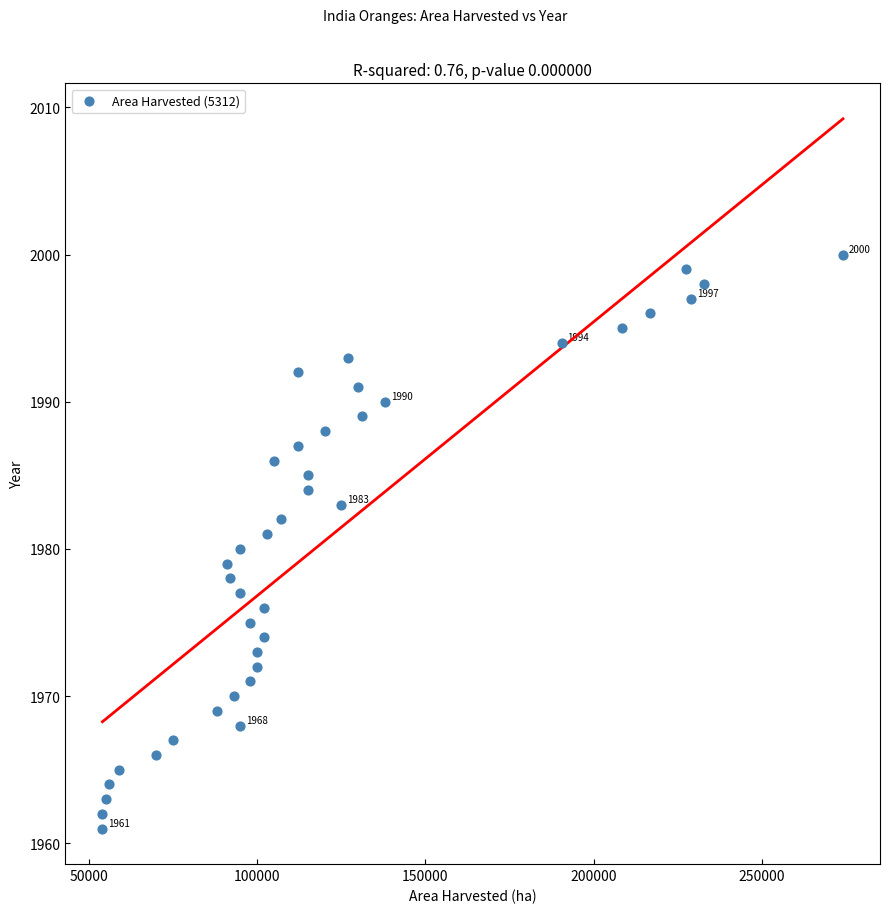

What is the range of Y values (max minus min)?

39